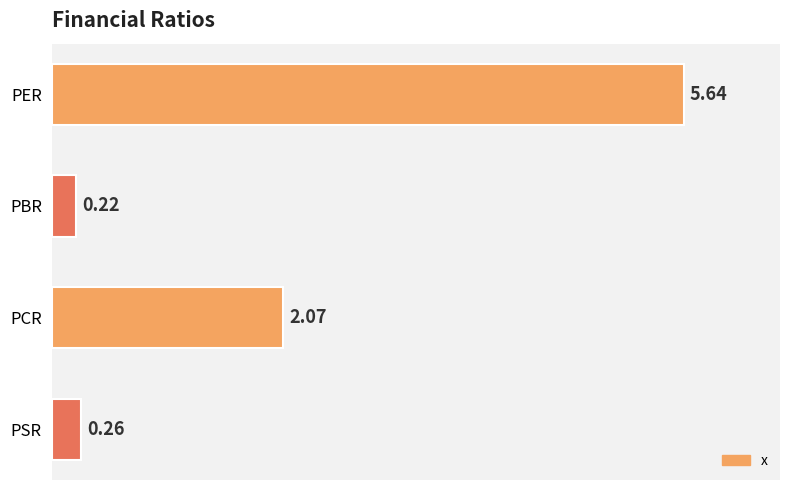

Which label corresponds to the smallest value in the chart?

PBR